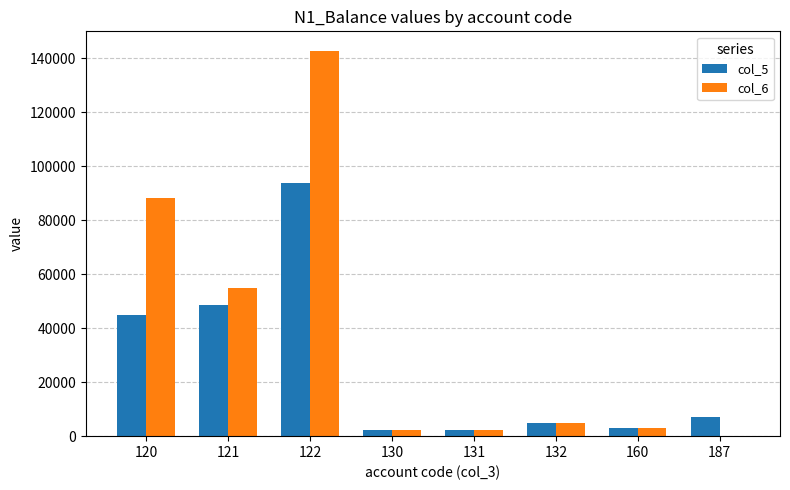

Are the bars grouped side by side (vs. stacked)?

Yes